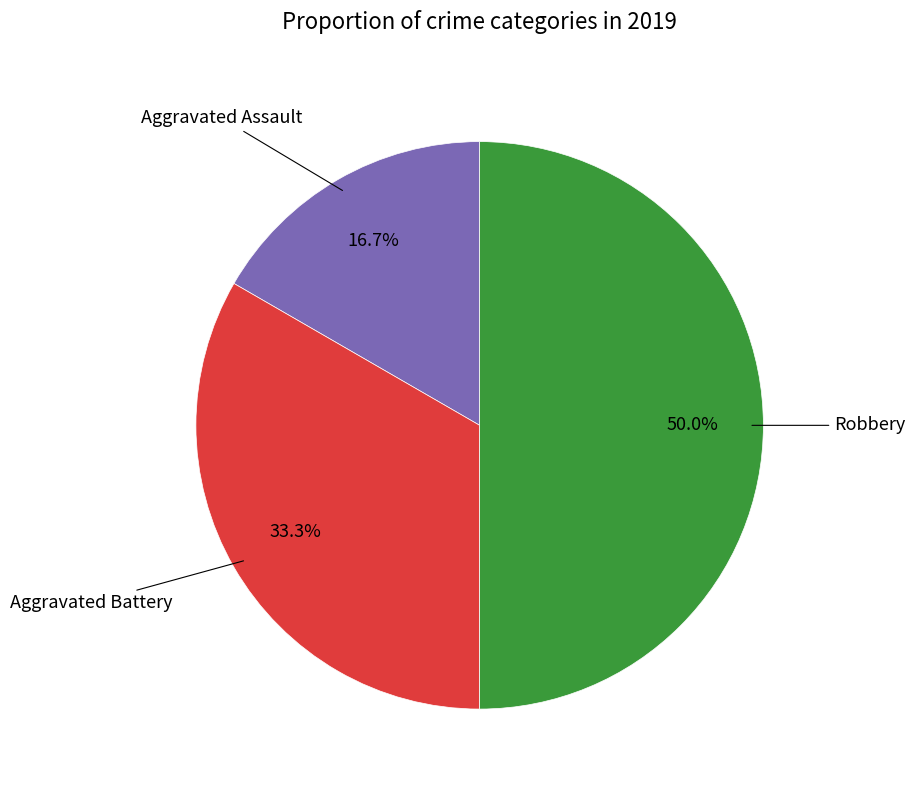

To the nearest percent, what is the difference between the largest and smallest slice percentages?

33%